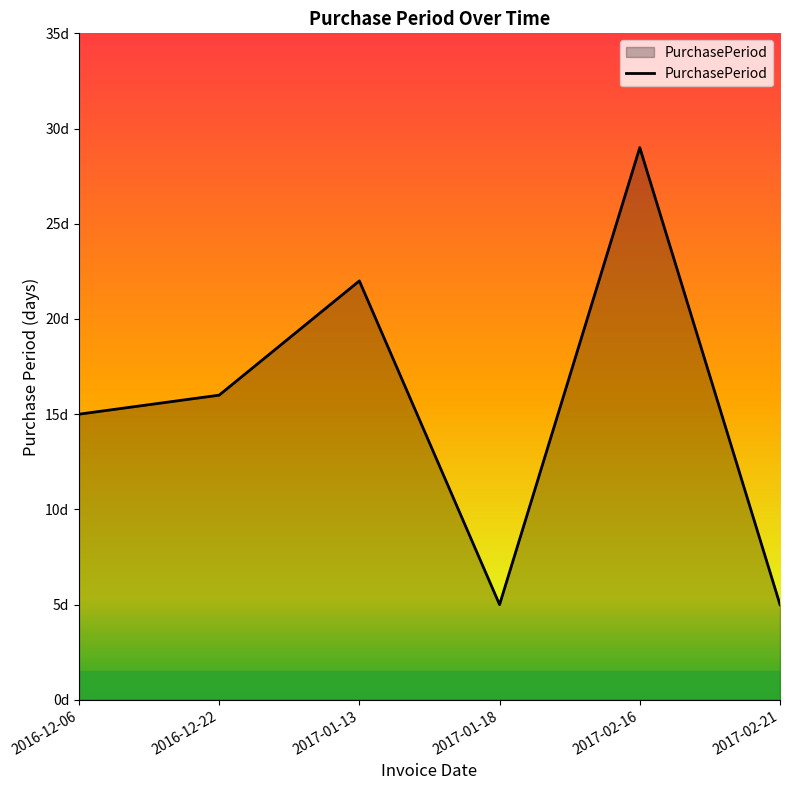

Does the chart have visible grid lines?

No